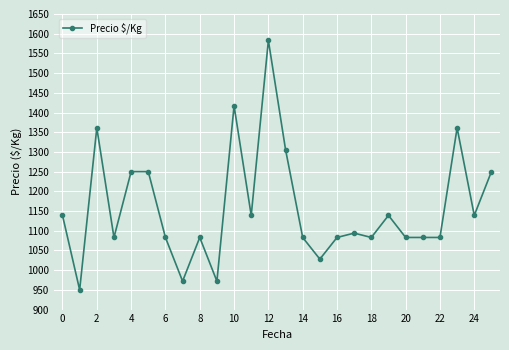

True or false: the data has more than 1 interior local peaks.

True